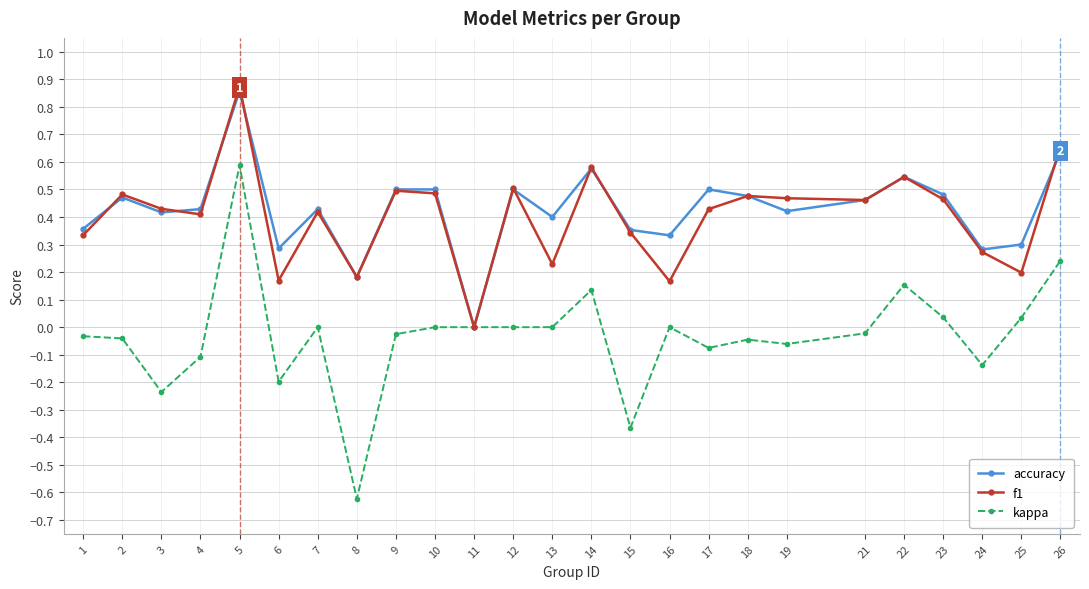

Rank the series at 17 from lowest to highest value.

kappa, f1, accuracy